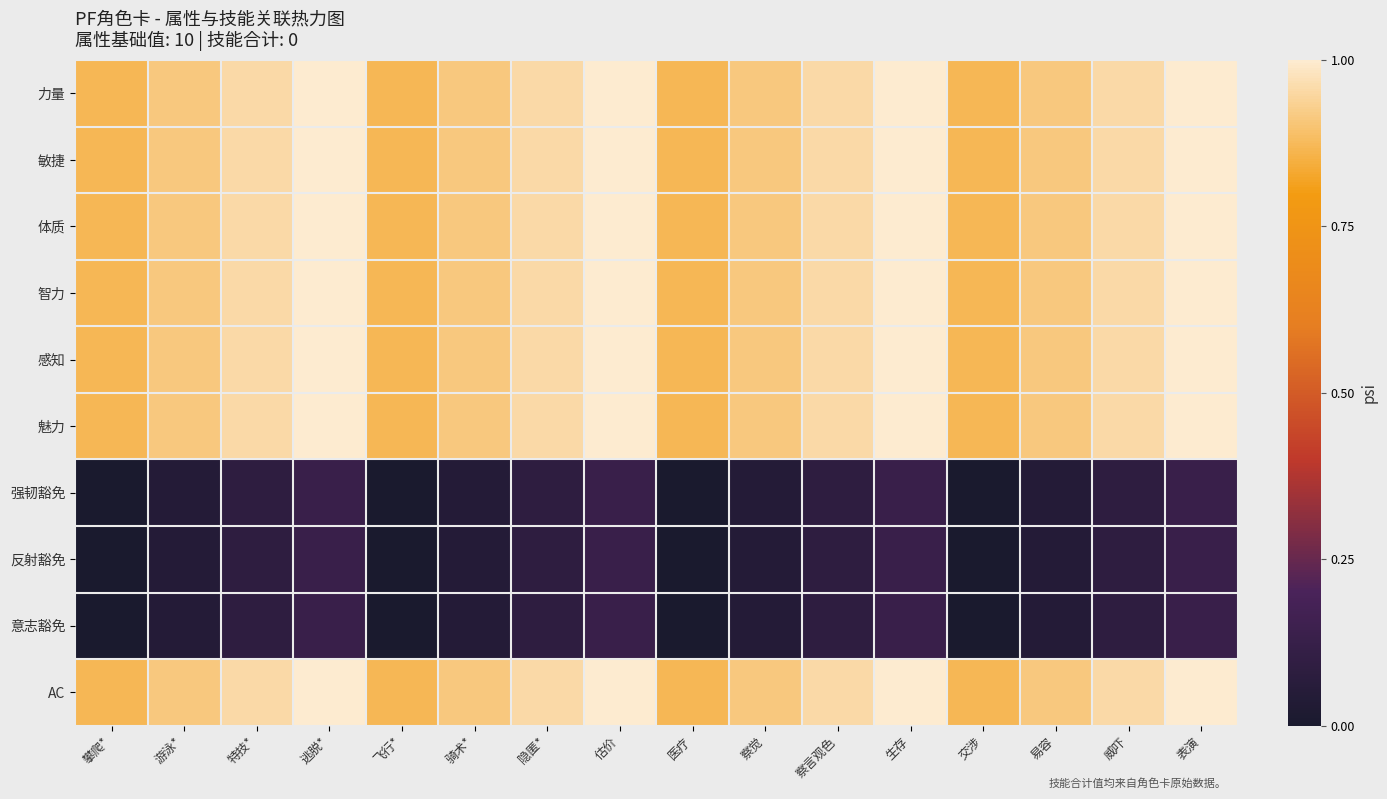

Reading right to left, what are all the values shown in this chart?

力量: 表演=1.0	威吓=1.0	易容=0.9	交涉=0.9	生存=1.0	察言观色=1.0	察觉=0.9	医疗=0.9	估价=1.0	隐匿*=1.0	骑术*=0.9	飞行*=0.9	逃脱*=1.0	特技*=1.0	游泳*=0.9	攀爬*=0.9
敏捷: 表演=1.0	威吓=1.0	易容=0.9	交涉=0.9	生存=1.0	察言观色=1.0	察觉=0.9	医疗=0.9	估价=1.0	隐匿*=1.0	骑术*=0.9	飞行*=0.9	逃脱*=1.0	特技*=1.0	游泳*=0.9	攀爬*=0.9
体质: 表演=1.0	威吓=1.0	易容=0.9	交涉=0.9	生存=1.0	察言观色=1.0	察觉=0.9	医疗=0.9	估价=1.0	隐匿*=1.0	骑术*=0.9	飞行*=0.9	逃脱*=1.0	特技*=1.0	游泳*=0.9	攀爬*=0.9
智力: 表演=1.0	威吓=1.0	易容=0.9	交涉=0.9	生存=1.0	察言观色=1.0	察觉=0.9	医疗=0.9	估价=1.0	隐匿*=1.0	骑术*=0.9	飞行*=0.9	逃脱*=1.0	特技*=1.0	游泳*=0.9	攀爬*=0.9
感知: 表演=1.0	威吓=1.0	易容=0.9	交涉=0.9	生存=1.0	察言观色=1.0	察觉=0.9	医疗=0.9	估价=1.0	隐匿*=1.0	骑术*=0.9	飞行*=0.9	逃脱*=1.0	特技*=1.0	游泳*=0.9	攀爬*=0.9
魅力: 表演=1.0	威吓=1.0	易容=0.9	交涉=0.9	生存=1.0	察言观色=1.0	察觉=0.9	医疗=0.9	估价=1.0	隐匿*=1.0	骑术*=0.9	飞行*=0.9	逃脱*=1.0	特技*=1.0	游泳*=0.9	攀爬*=0.9
强韧豁免: 表演=0.1	威吓=0.1	易容=0.0	交涉=0.0	生存=0.1	察言观色=0.1	察觉=0.0	医疗=0.0	估价=0.1	隐匿*=0.1	骑术*=0.0	飞行*=0.0	逃脱*=0.1	特技*=0.1	游泳*=0.0	攀爬*=0.0
反射豁免: 表演=0.1	威吓=0.1	易容=0.0	交涉=0.0	生存=0.1	察言观色=0.1	察觉=0.0	医疗=0.0	估价=0.1	隐匿*=0.1	骑术*=0.0	飞行*=0.0	逃脱*=0.1	特技*=0.1	游泳*=0.0	攀爬*=0.0
意志豁免: 表演=0.1	威吓=0.1	易容=0.0	交涉=0.0	生存=0.1	察言观色=0.1	察觉=0.0	医疗=0.0	估价=0.1	隐匿*=0.1	骑术*=0.0	飞行*=0.0	逃脱*=0.1	特技*=0.1	游泳*=0.0	攀爬*=0.0
AC: 表演=1.0	威吓=1.0	易容=0.9	交涉=0.9	生存=1.0	察言观色=1.0	察觉=0.9	医疗=0.9	估价=1.0	隐匿*=1.0	骑术*=0.9	飞行*=0.9	逃脱*=1.0	特技*=1.0	游泳*=0.9	攀爬*=0.9